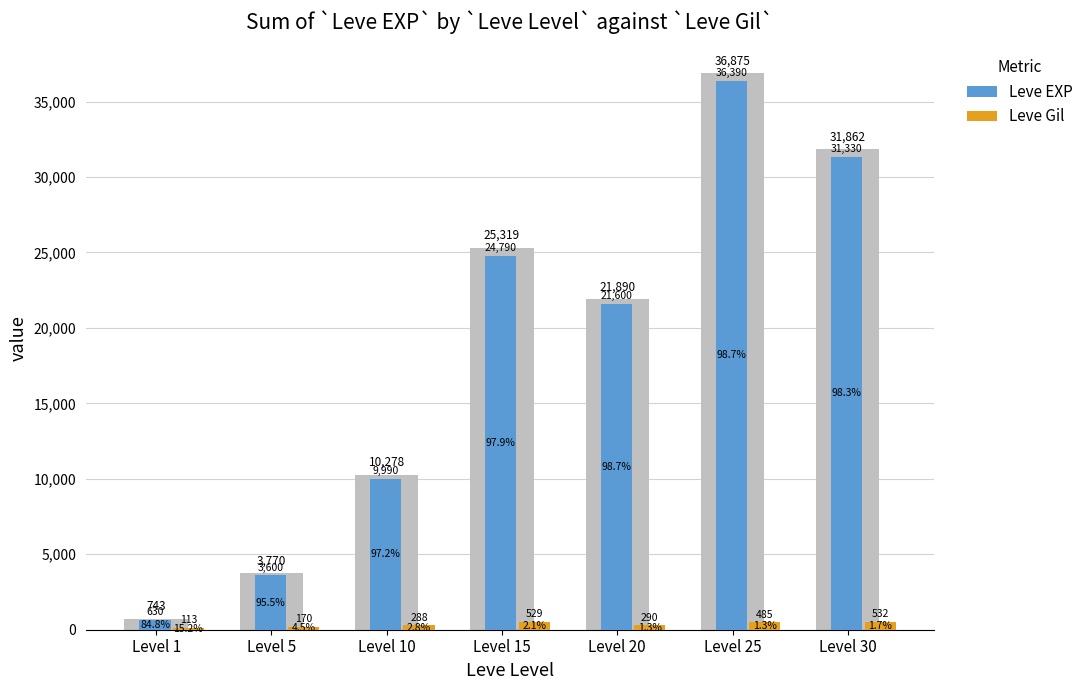

At which category is the sum across all series the highest?

Level 25